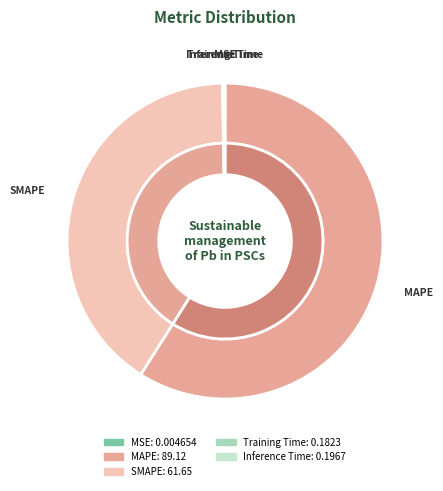

Which category accounts for the majority?

MAPE